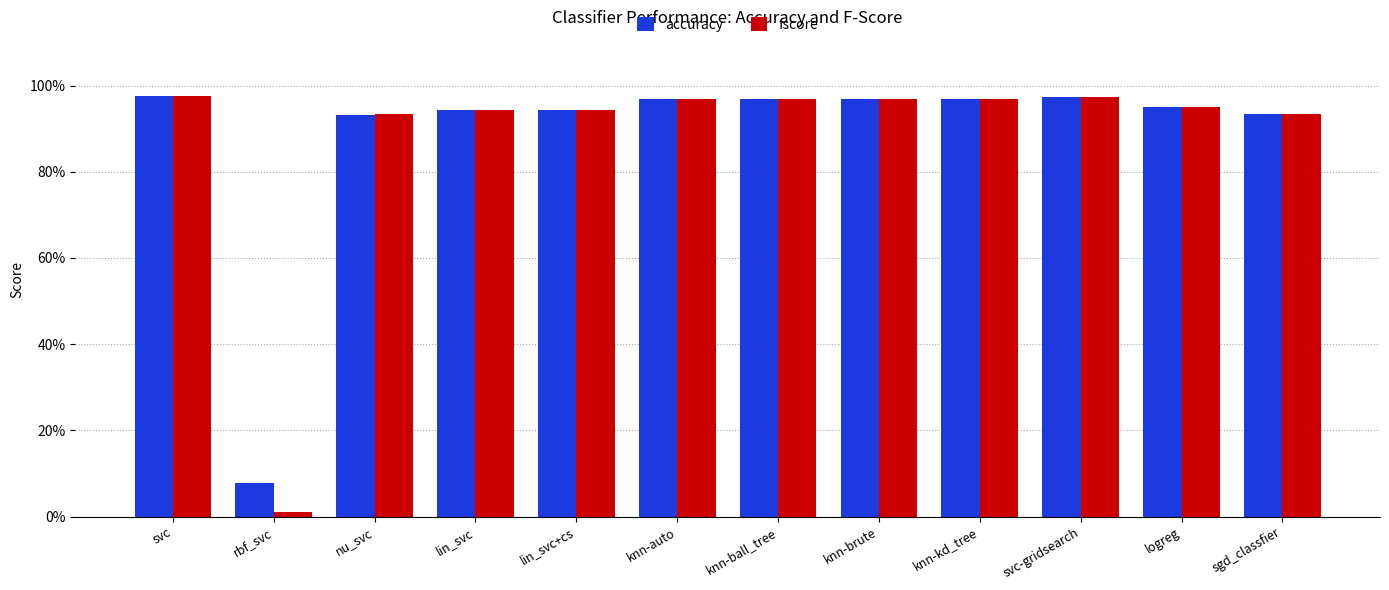

True or false: fscore has a value of 0.9 at sgd_classfier.

True